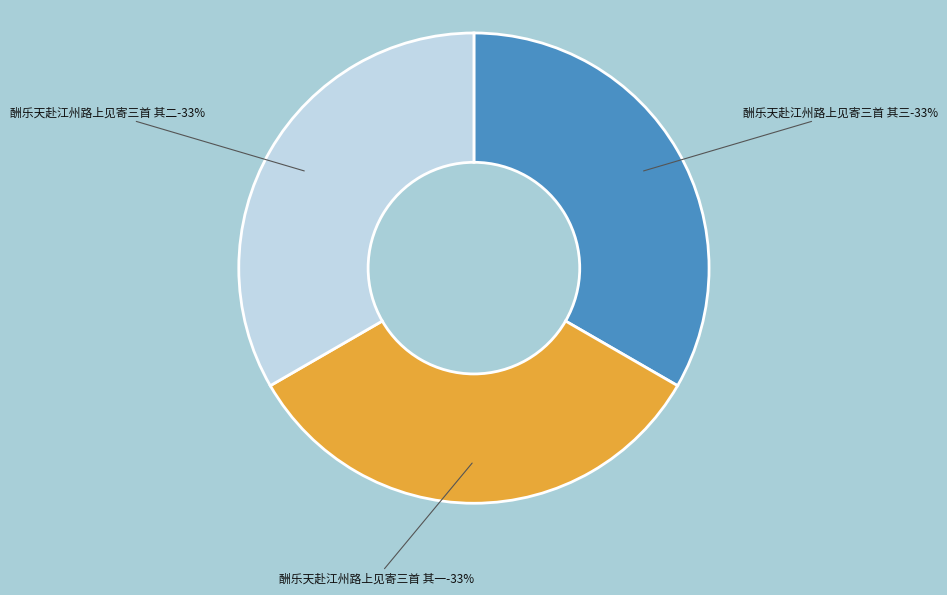

The 酬乐天赴江州路上见寄三首 其一 slice represents 42% of the pie. True or false?

False